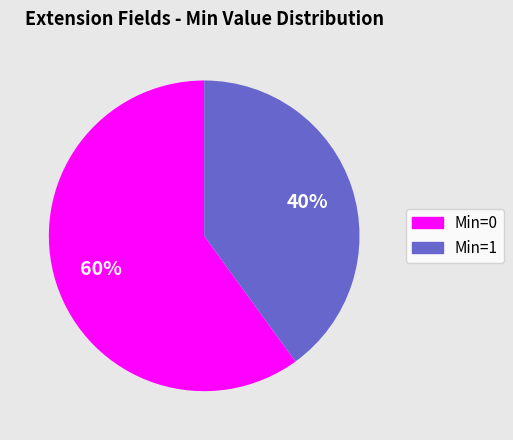

To the nearest percent, what is the average slice percentage?

50%